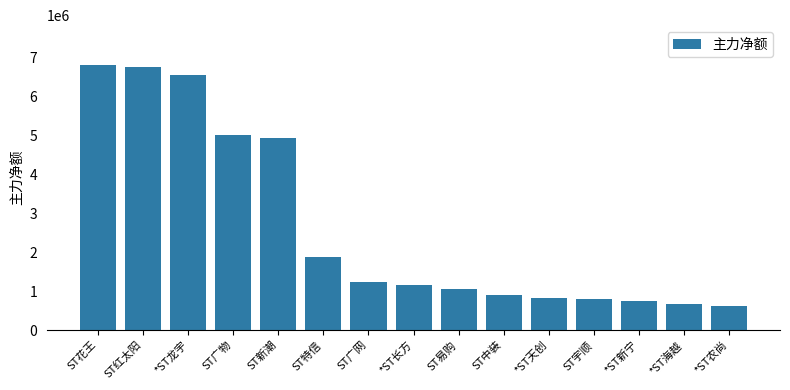

Are the bars grouped side by side (vs. stacked)?

No